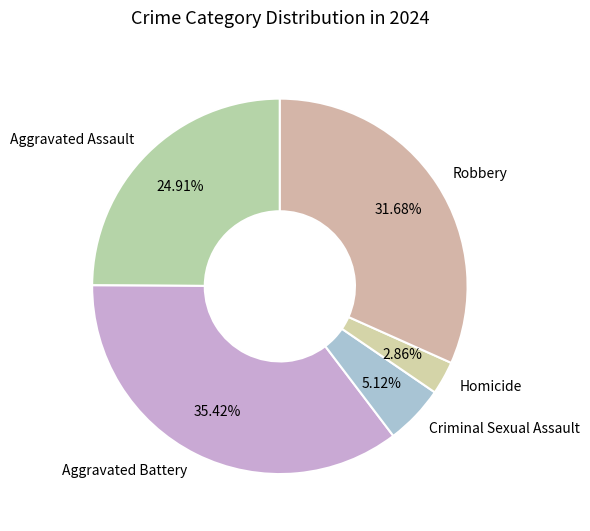

Is there any slice that represents more than half of the pie?

No